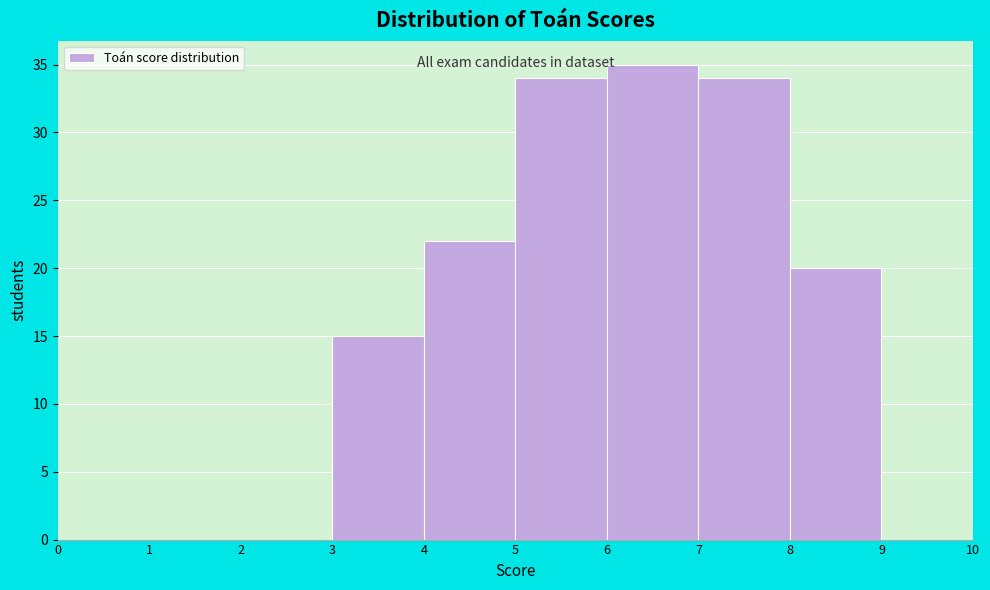

Over which range of the x-axis is the bar tallest?

6 to 7